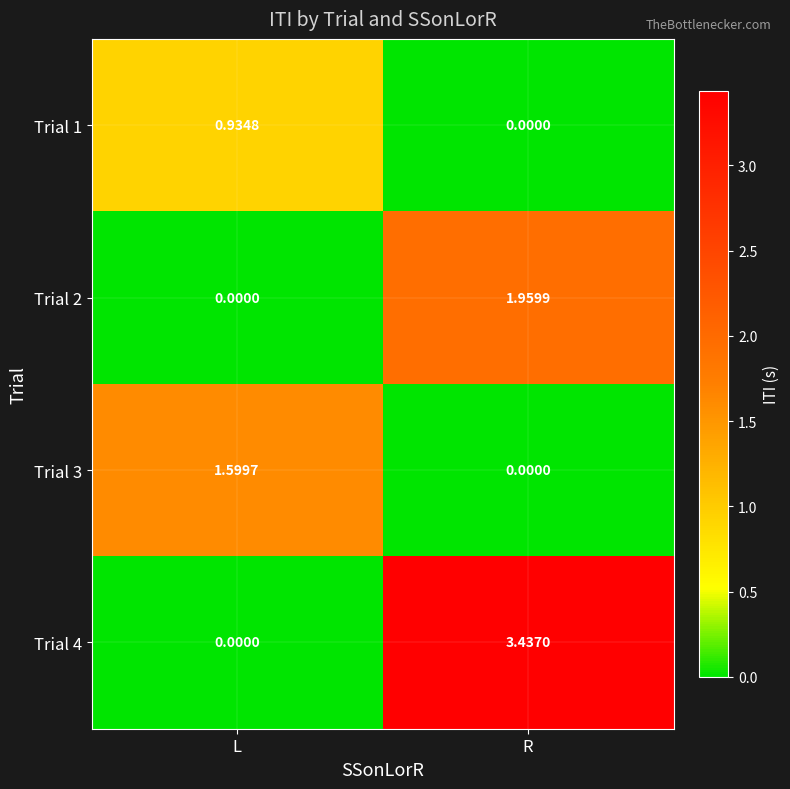

Where is Trial 3 nearest to the value 0?

R